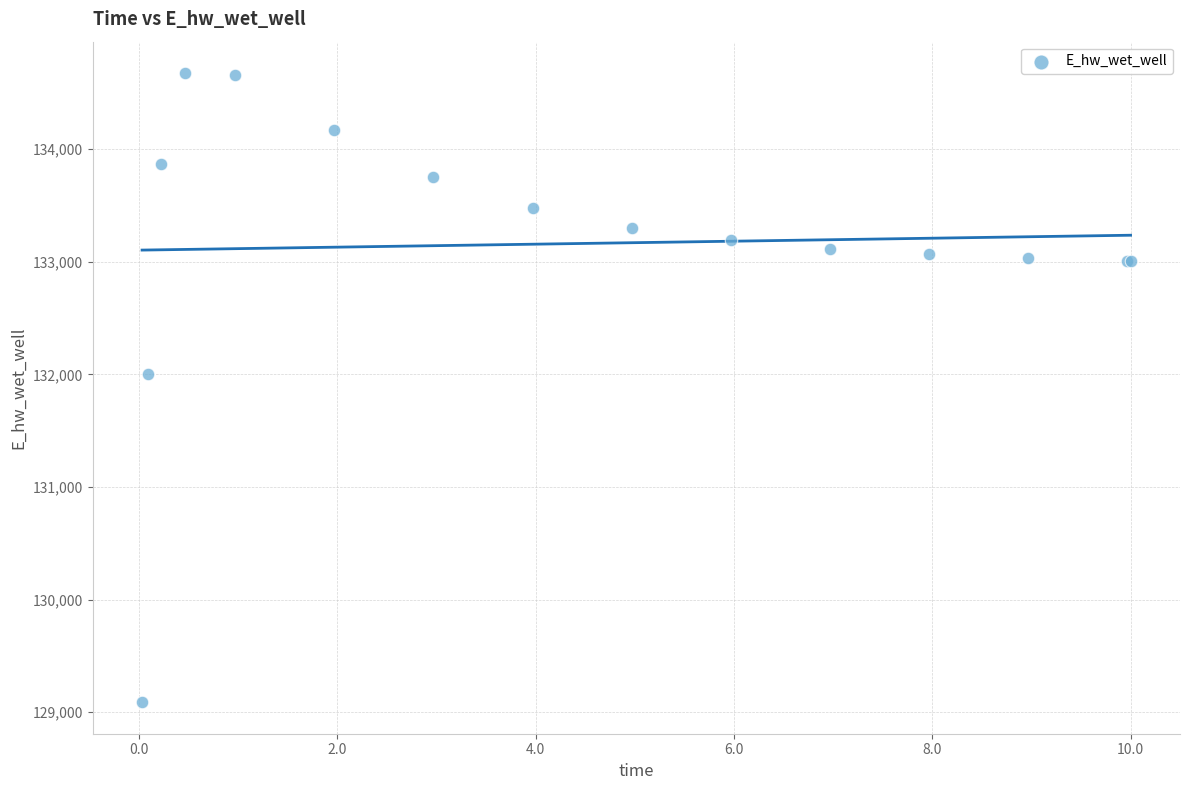

What Y value in the scatter plot is closest to 131881?

132003.0